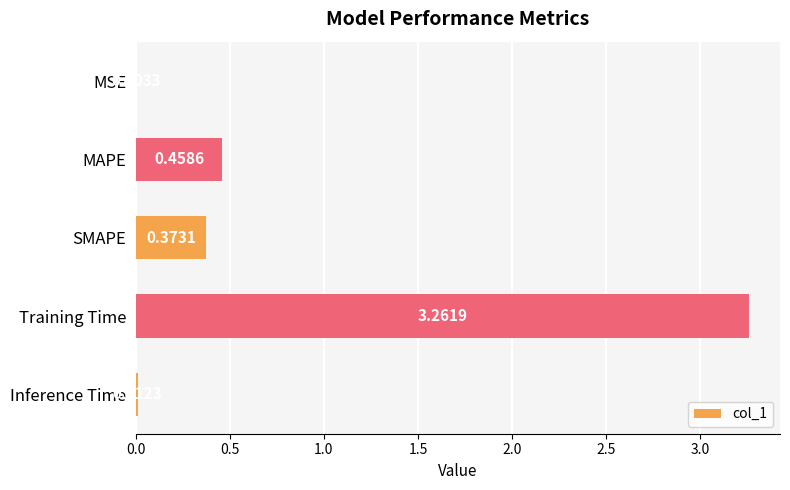

What is the sum of the values at SMAPE and MAPE?

0.8